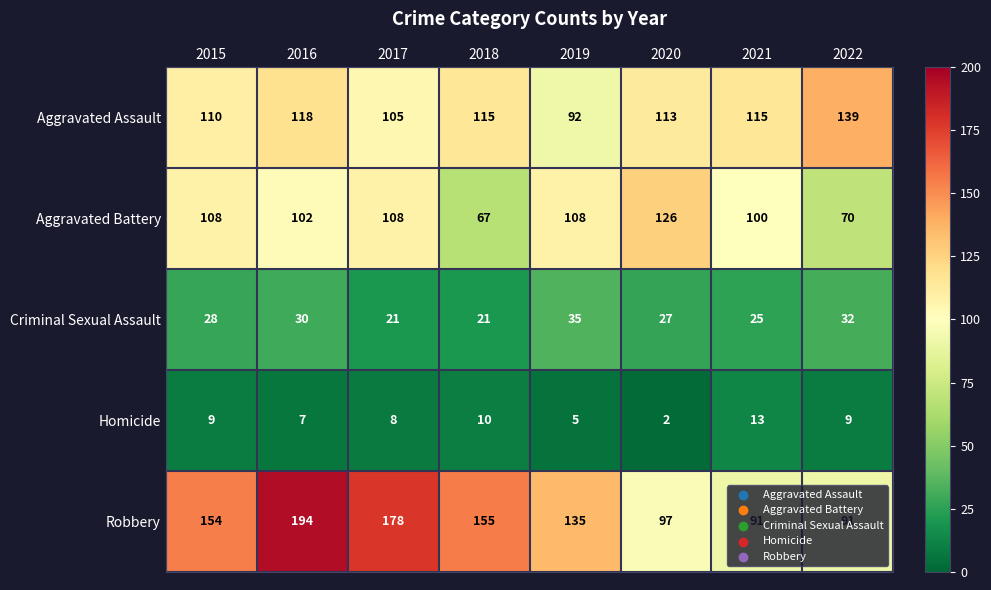

Count the number of categories in the chart.

8